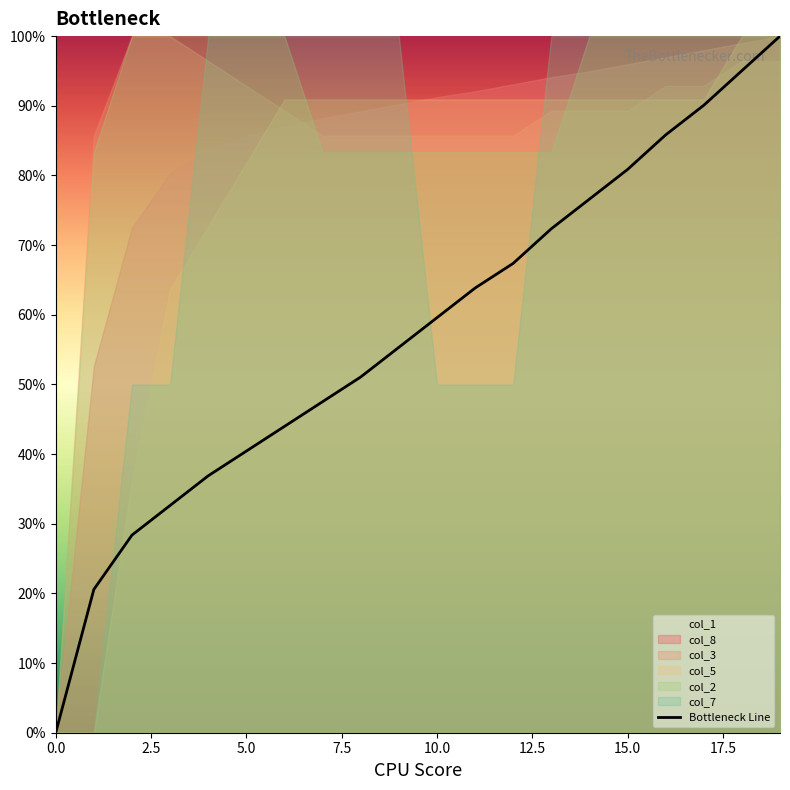

Which has a higher value, 12 or 12.5?

12